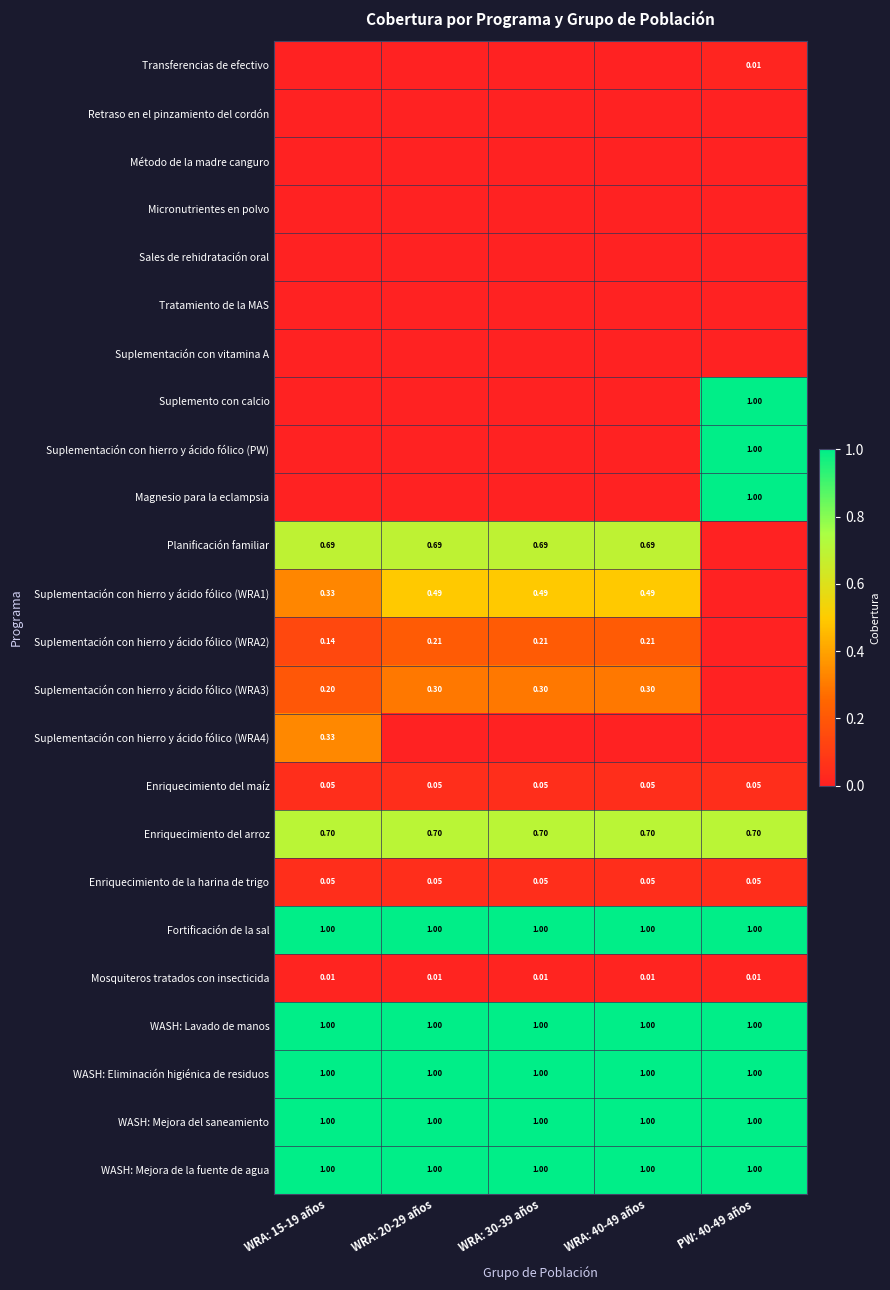

Is the value of Mosquiteros tratados con insecticida at WRA: 30-39 años greater than the value of WASH: Lavado de manos at WRA: 30-39 años?

No